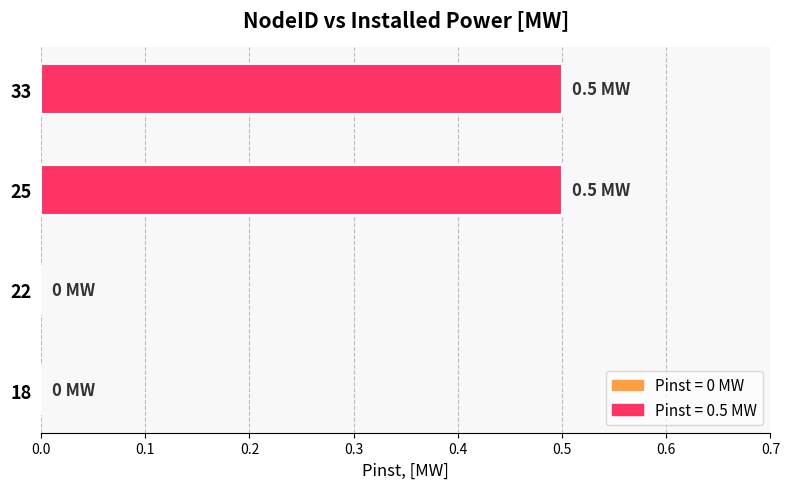

The chart shows a value of 0.7 at 33. True or false?

False